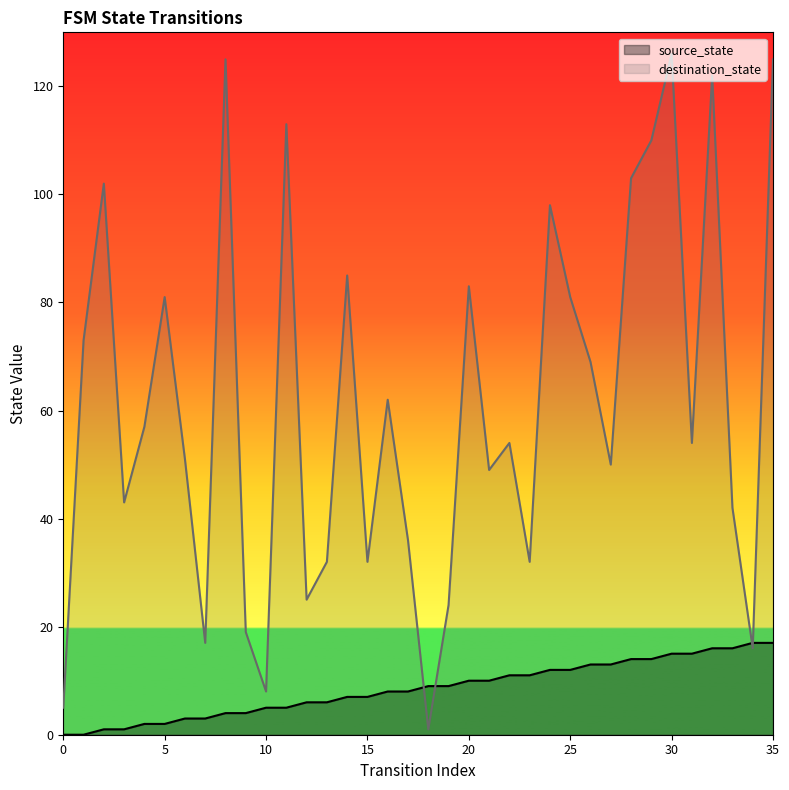

Is the value of source_state at 0 greater than the value of destination_state at 15?

No